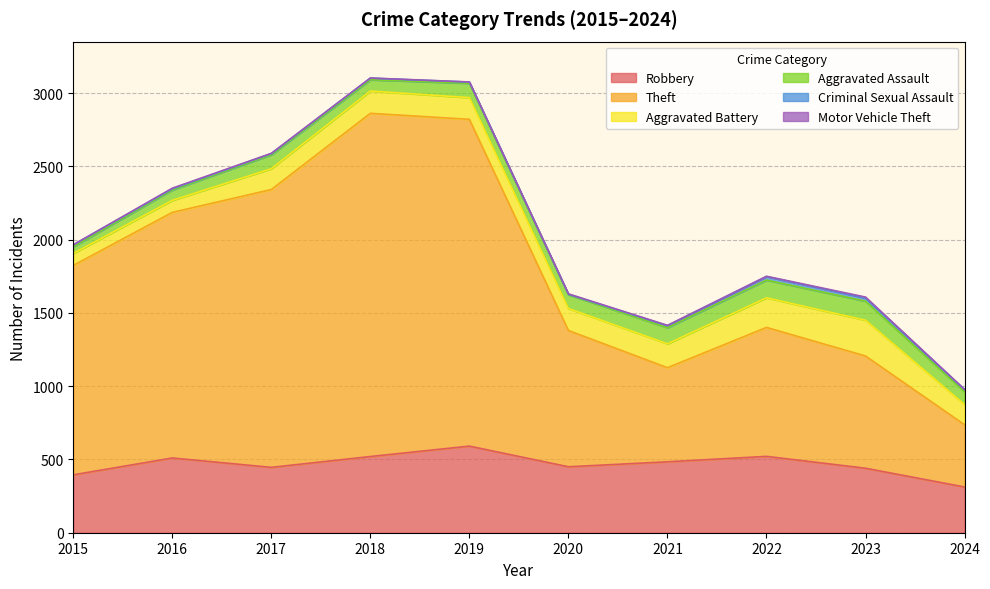

What is the value of the Aggravated Battery point at the 3rd from the left?

142